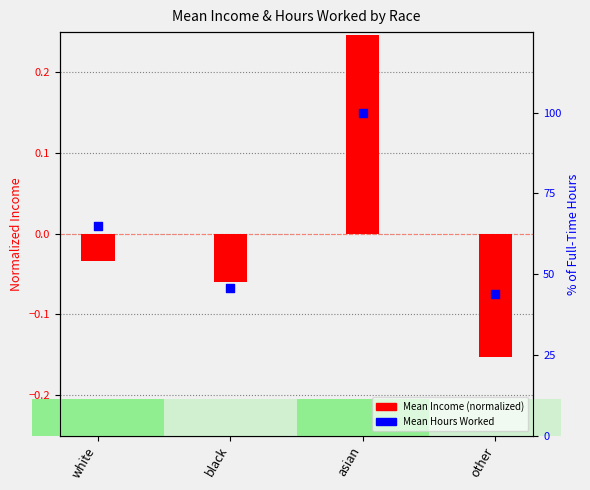

At how many categories does at least one series exceed 0?

4